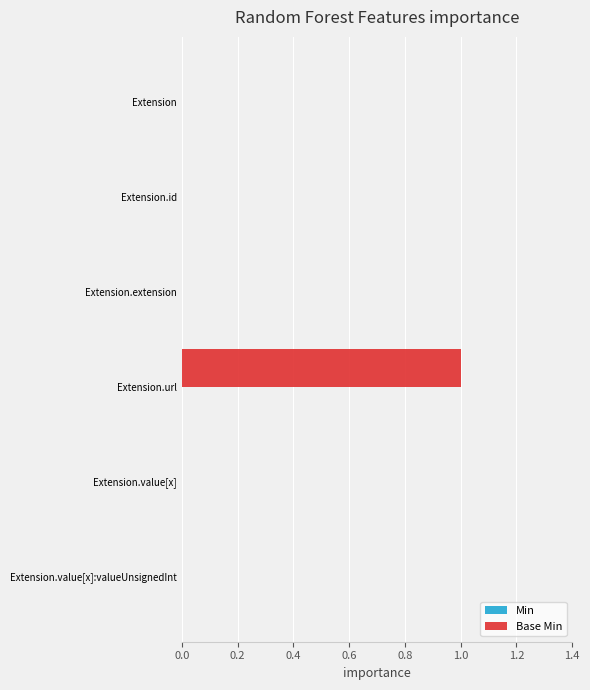

Reading top to bottom, transcribe all the data shown in this chart.

Extension=0	Extension.id=0	Extension.extension=0	Extension.url=1	Extension.value[x]=0	Extension.value[x]:valueUnsignedInt=0